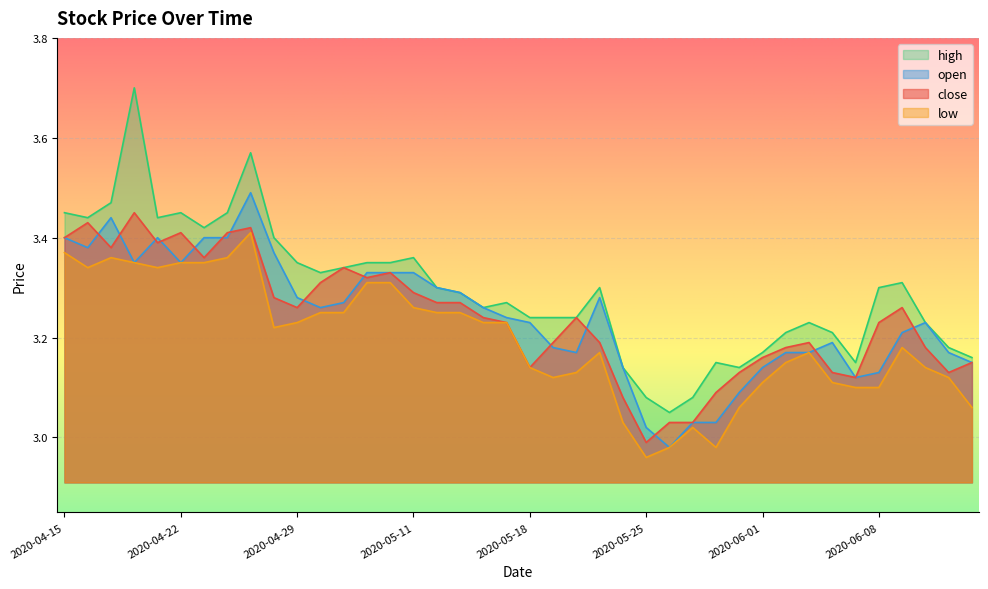

What is the minimum value shown in the chart?

3.0